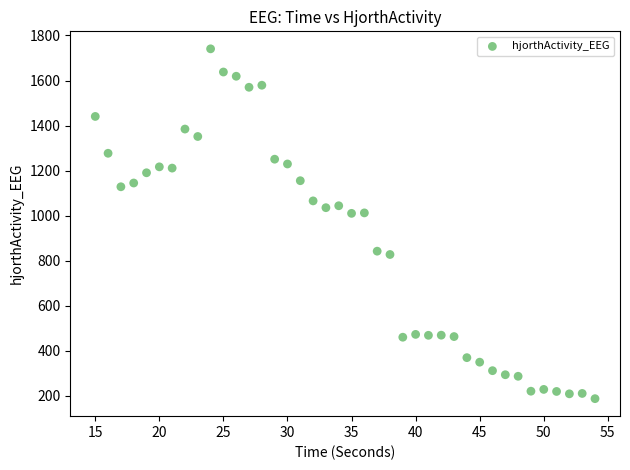

What is the range of Y values (max minus min)?

1553.6